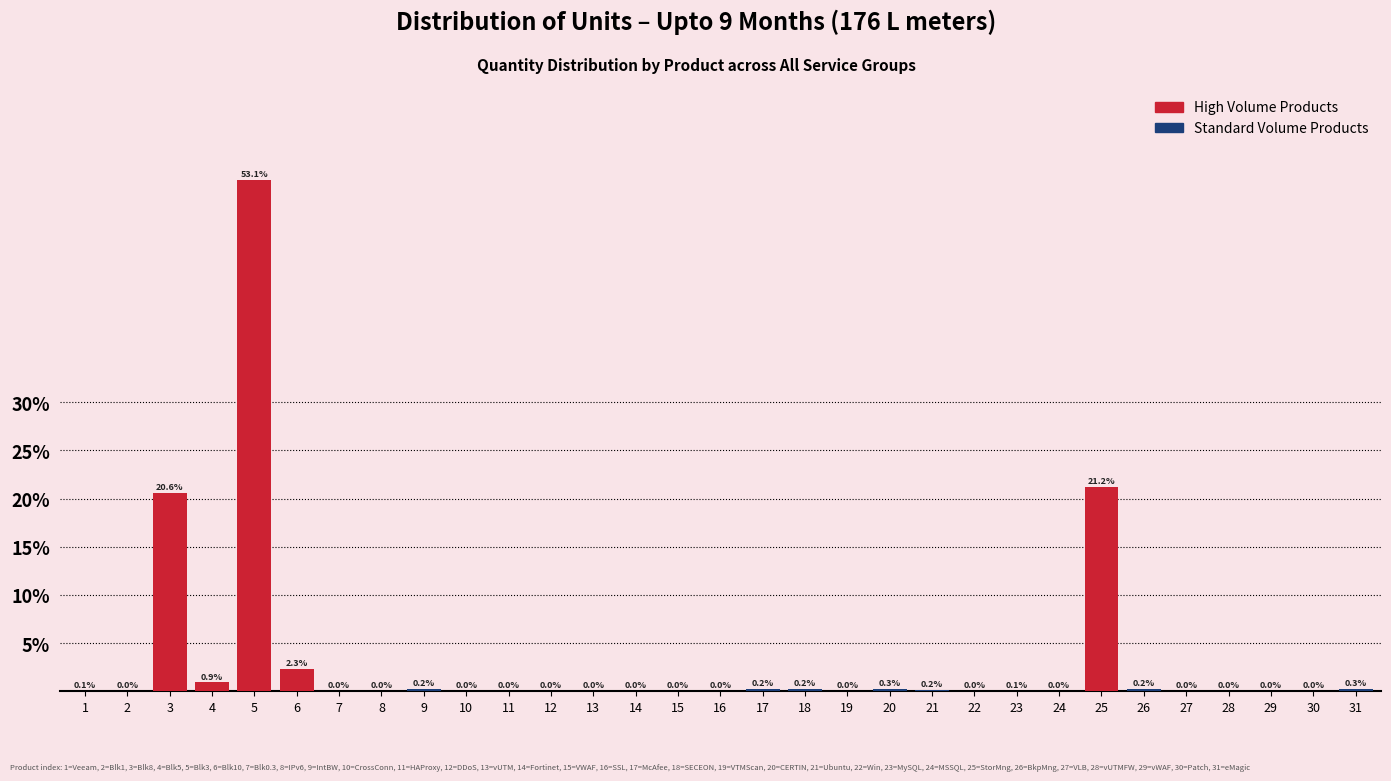

Read the value at 5.

53.1